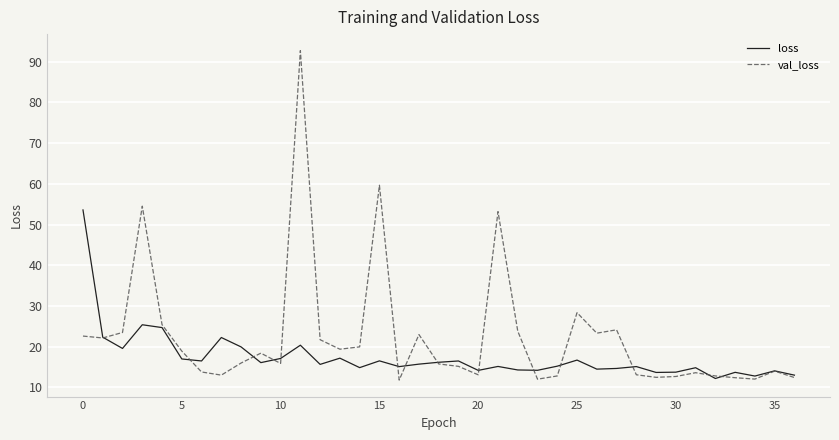

Which series has the largest total across all categories?

val_loss